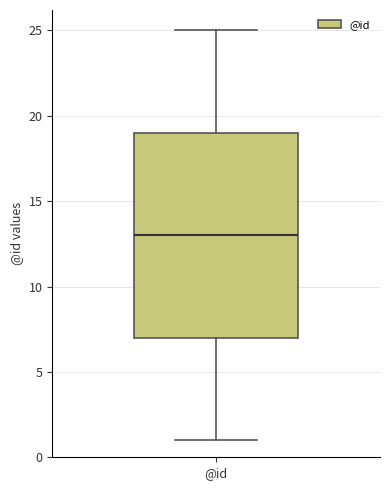

Transcribe this box plot: give where the median line is, the range the box spans, and where the two whiskers end, as read against the y-axis. The values are not printed on the chart, so give them approximately, as read against the axis.

median 13, box 7 to 19, whiskers 1 to 25